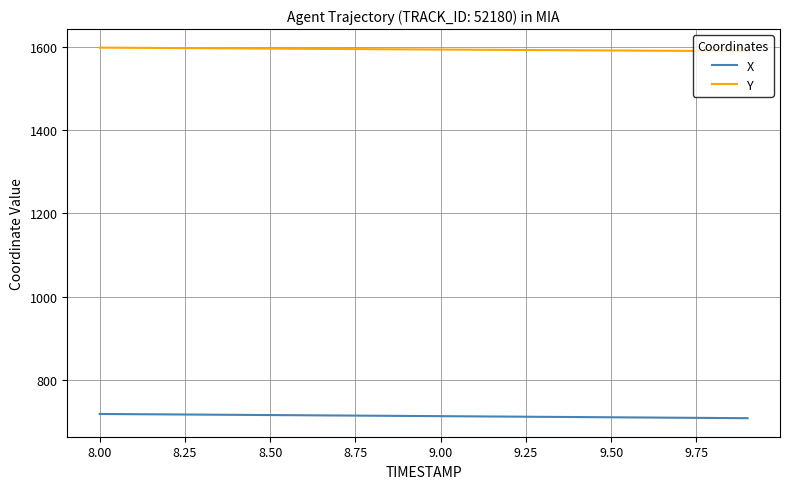

True or false: Y and X cross at least once.

False